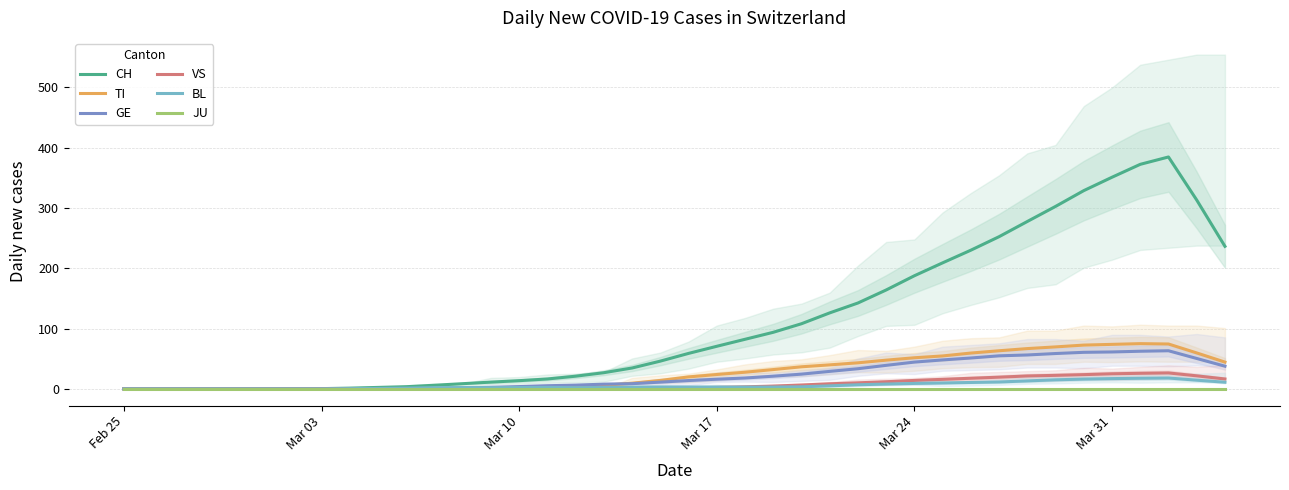

What is the highest value of the CH series?

384.6